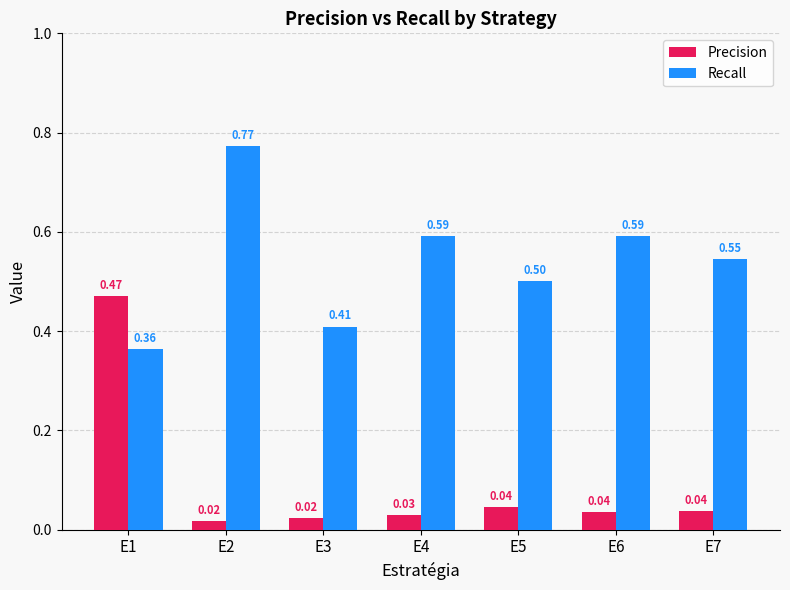

At how many categories does at least one series exceed 0?

7